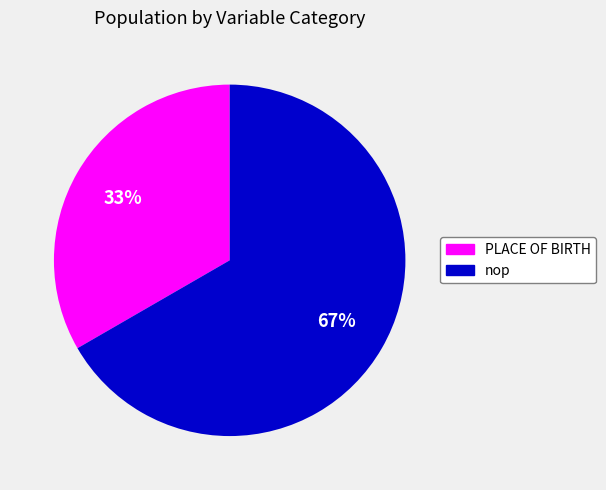

To the nearest percent, what percentage of the pie is nop?

67%